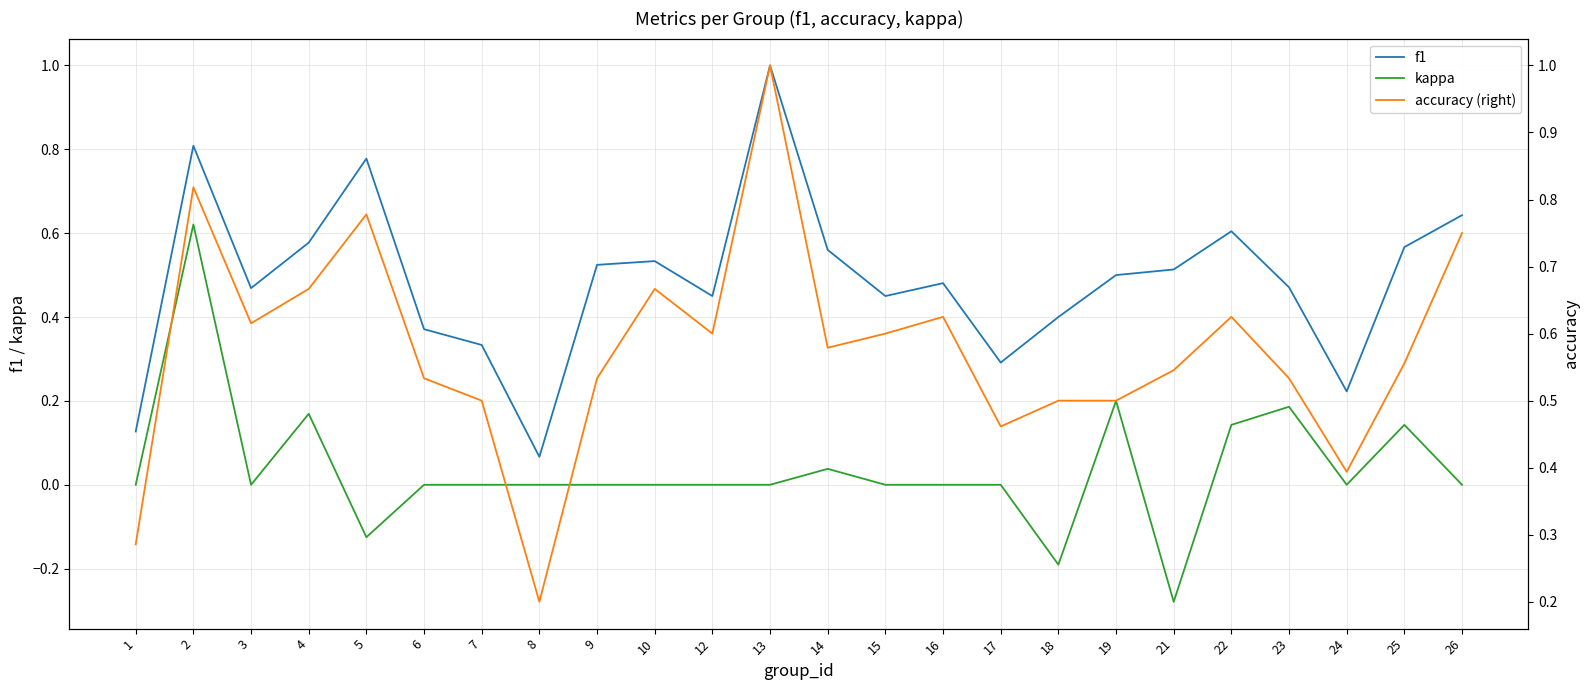

Which series has the largest total across all categories?

accuracy (right)